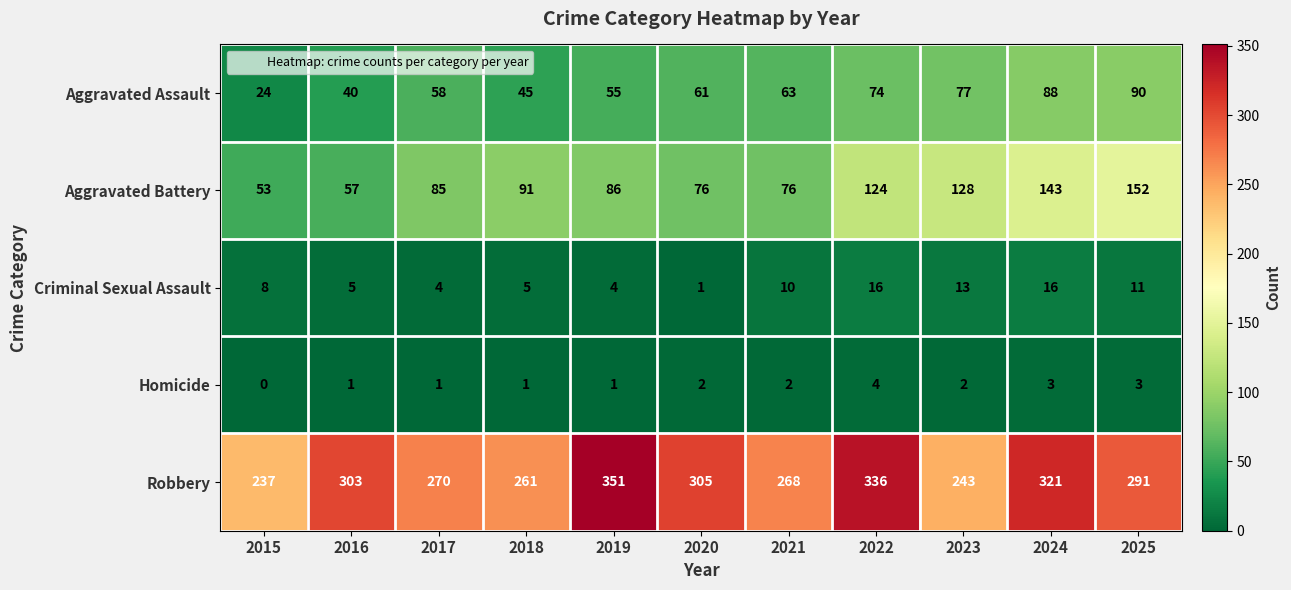

Between 2015 and 2017, which series saw the biggest shift?

Aggravated Assault